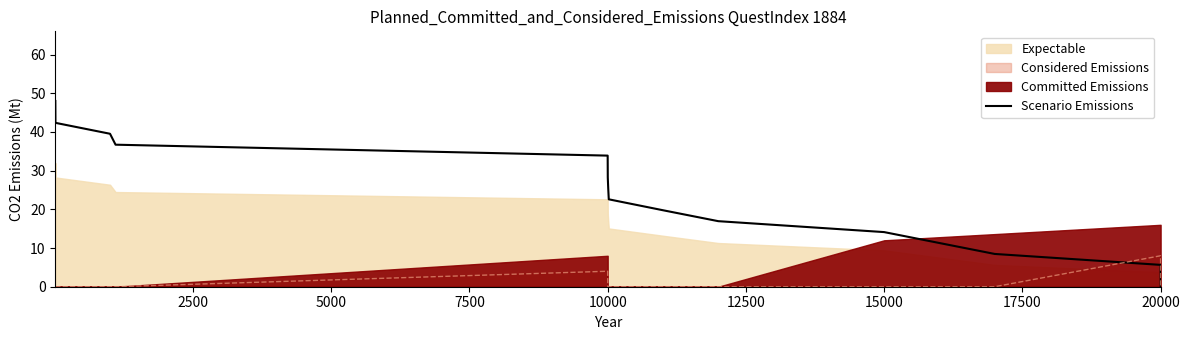

Is it true that Scenario Emissions equals 45.1 at 10000?

False